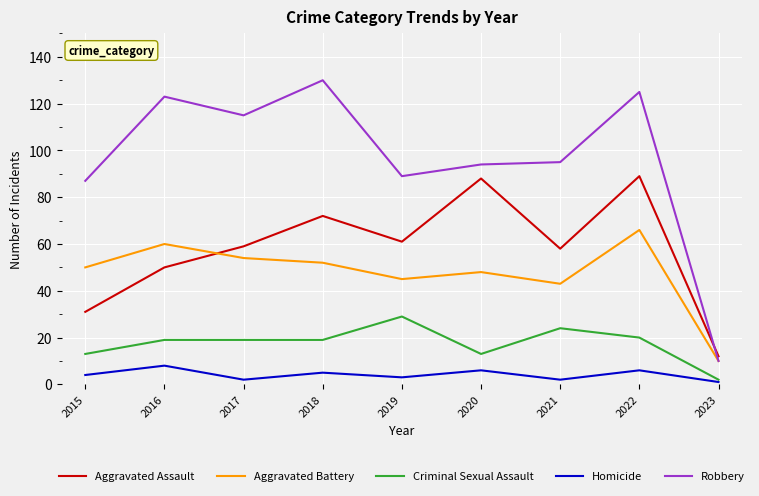

What is the sum of all Aggravated Battery values?

428